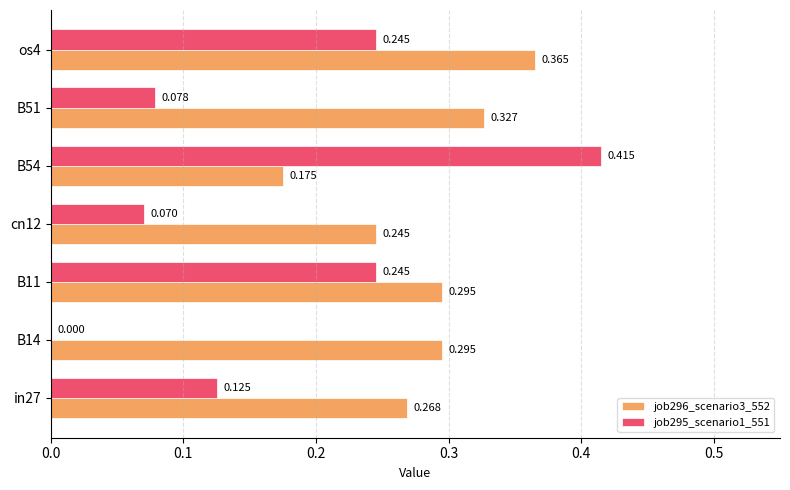

Is the value of job295_scenario1_551 at B51 greater than the value of job296_scenario3_552 at B54?

No